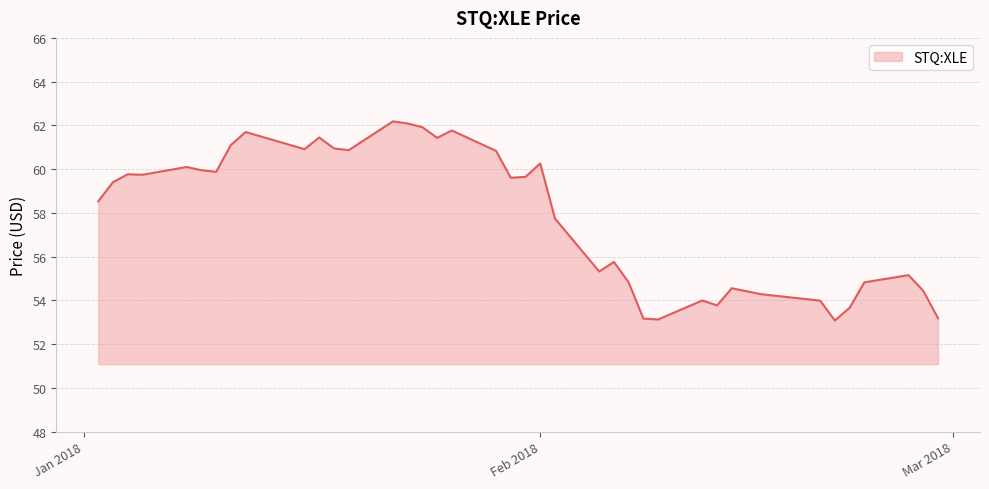

What is the minimum value shown in the chart?

53.1